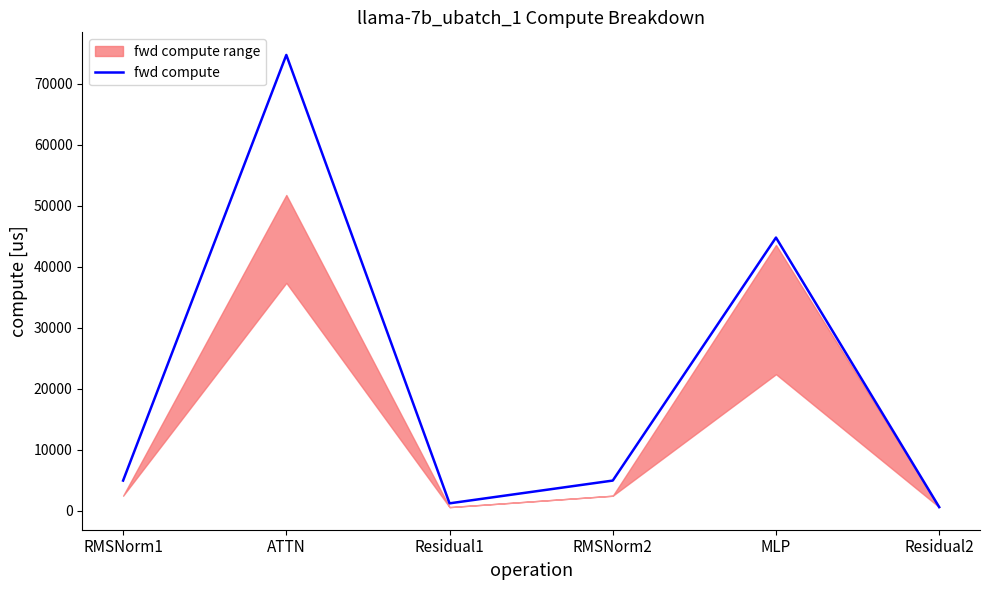

Which has a higher value, RMSNorm1 or Residual1?

RMSNorm1